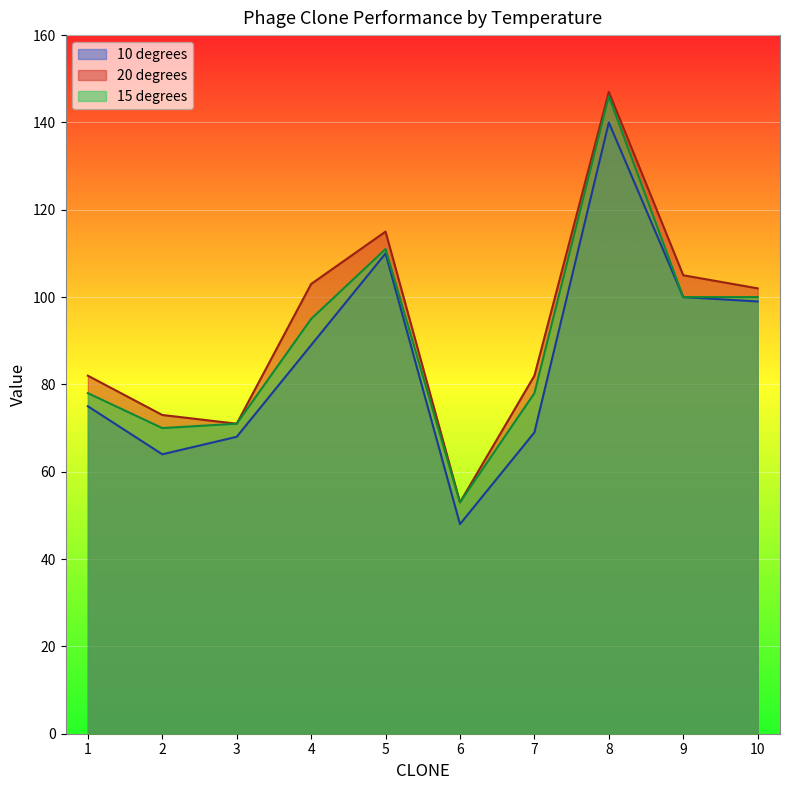

Where is 10 degrees nearest to the value 94?

4